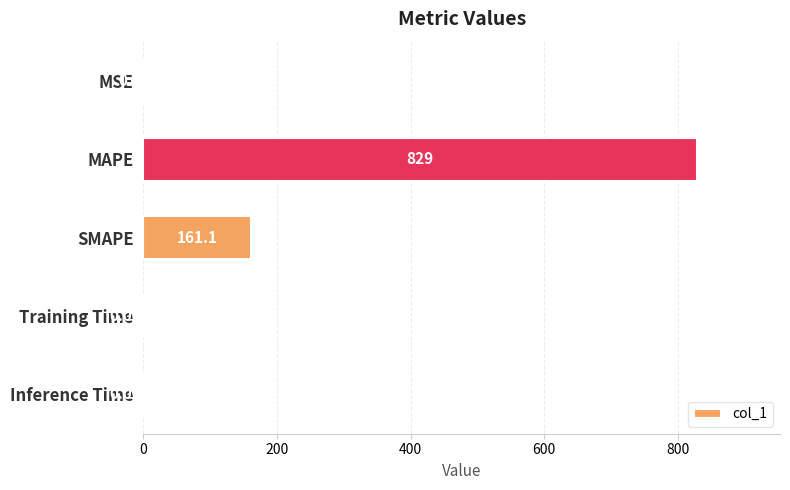

What is the sum of all values?

990.2